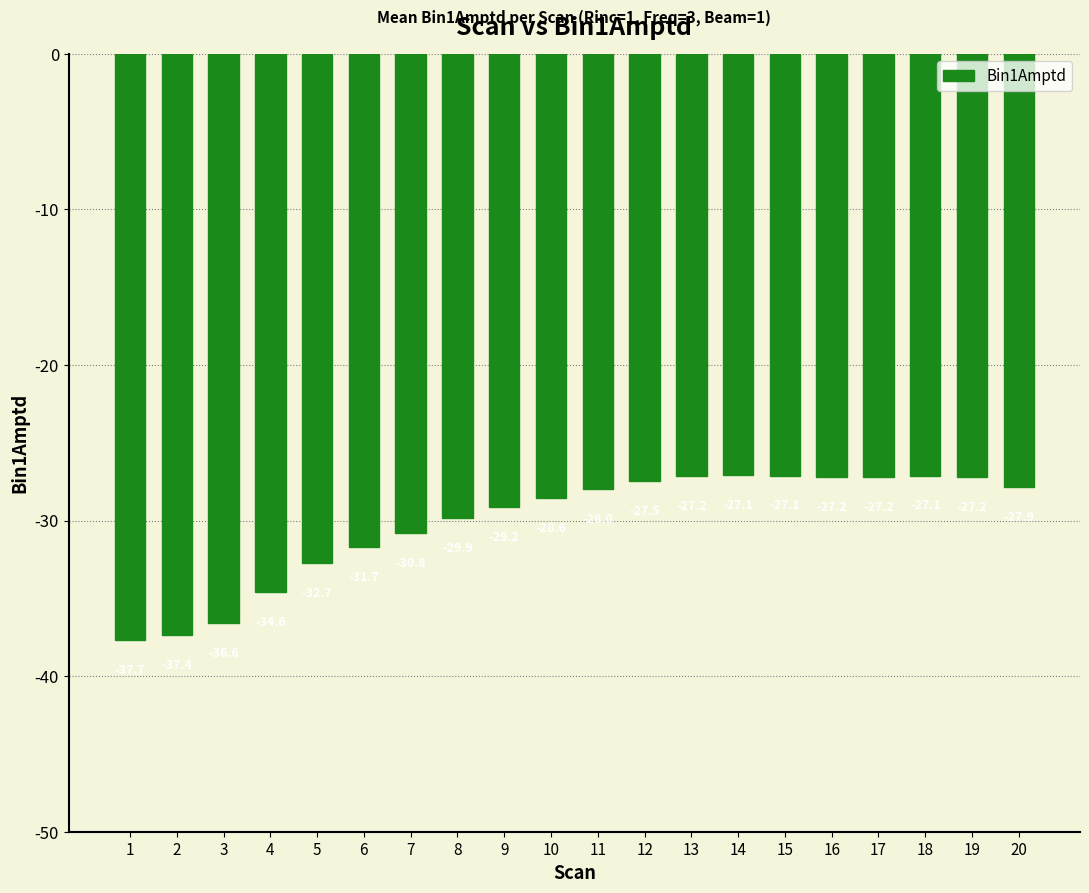

The chart shows a value of -40.4 at 18. True or false?

False